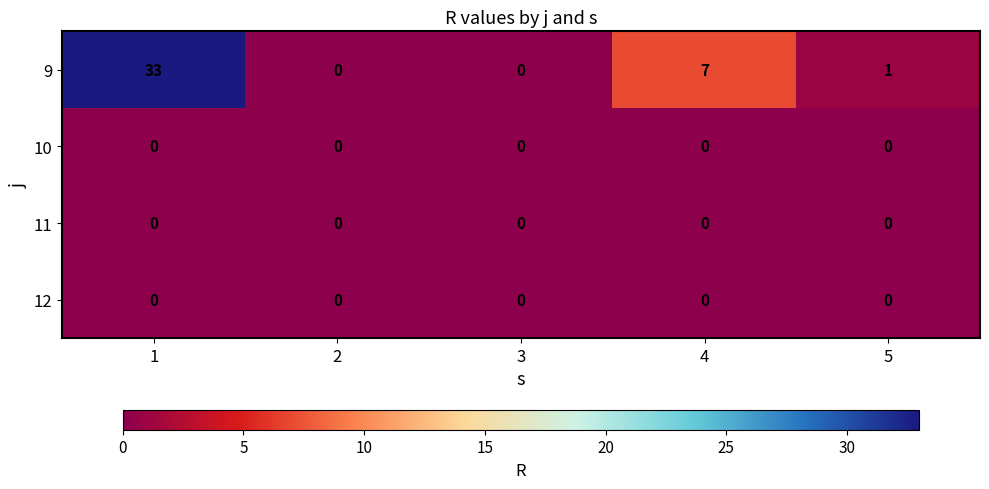

Is the value of 10 at 5 greater than the value of 9 at 4?

No